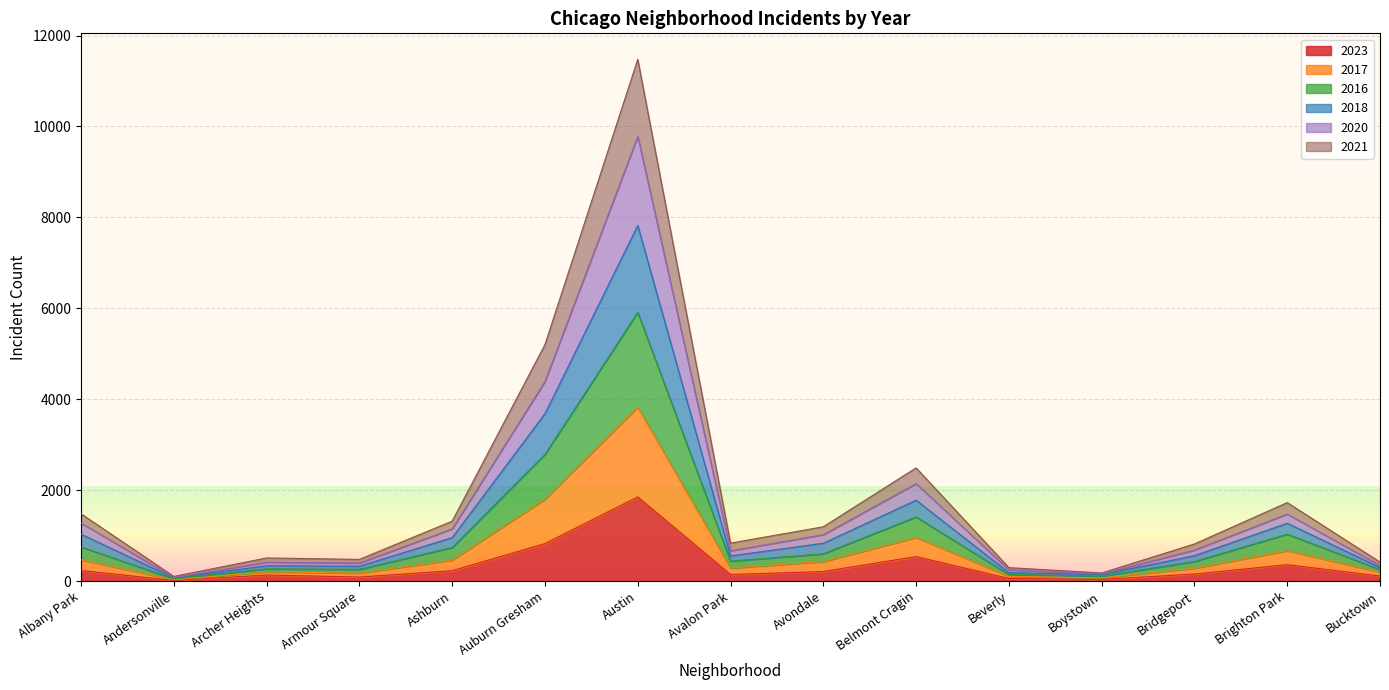

What is the minimum value shown in the chart?

11